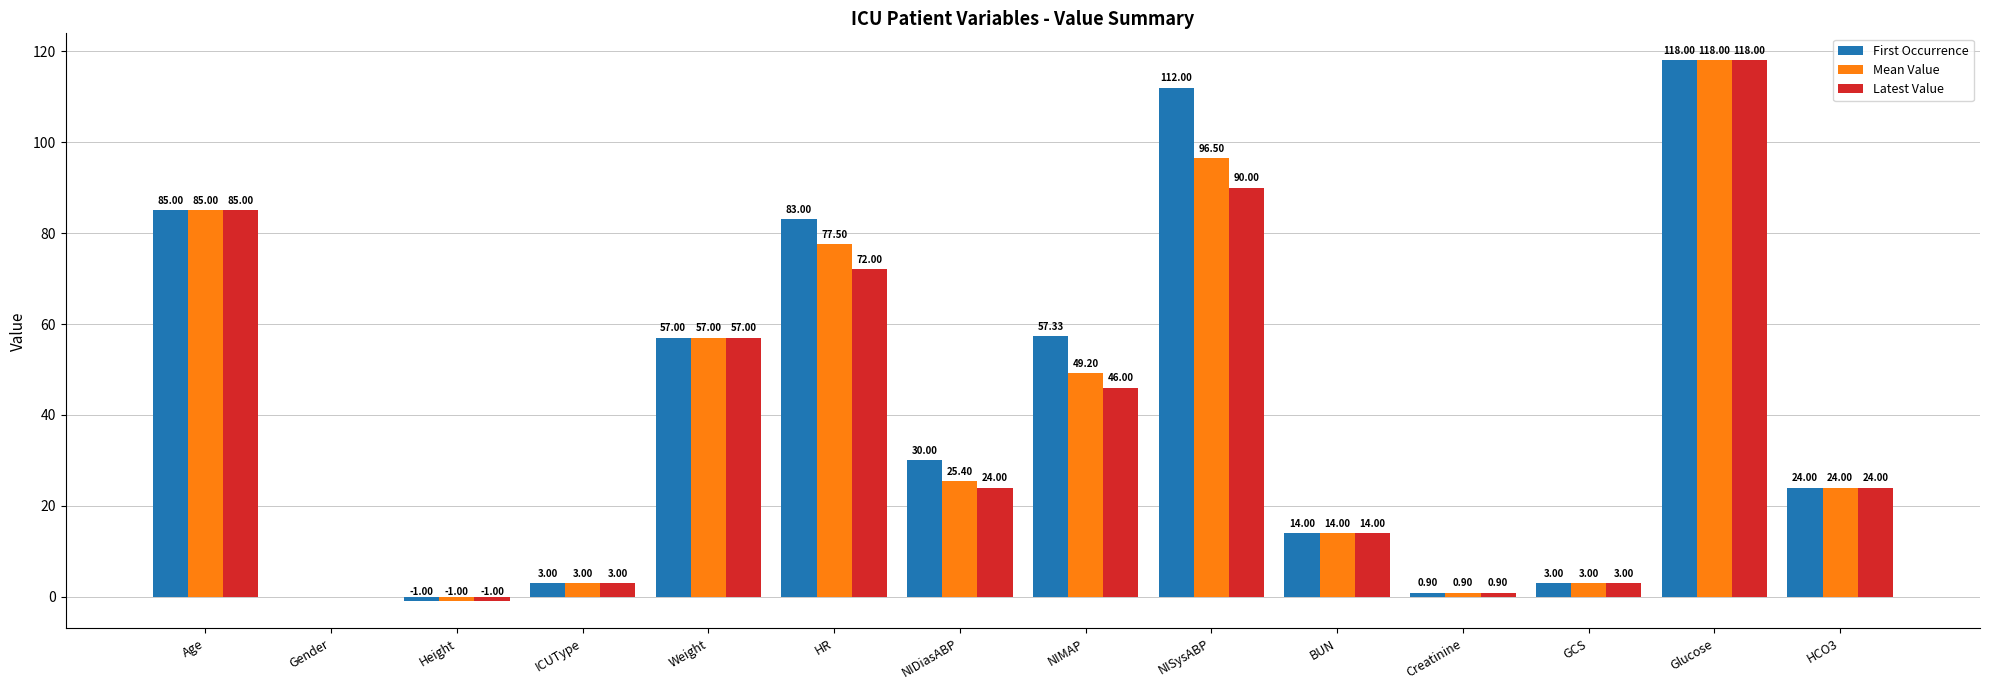

Count the number of categories in the chart.

14